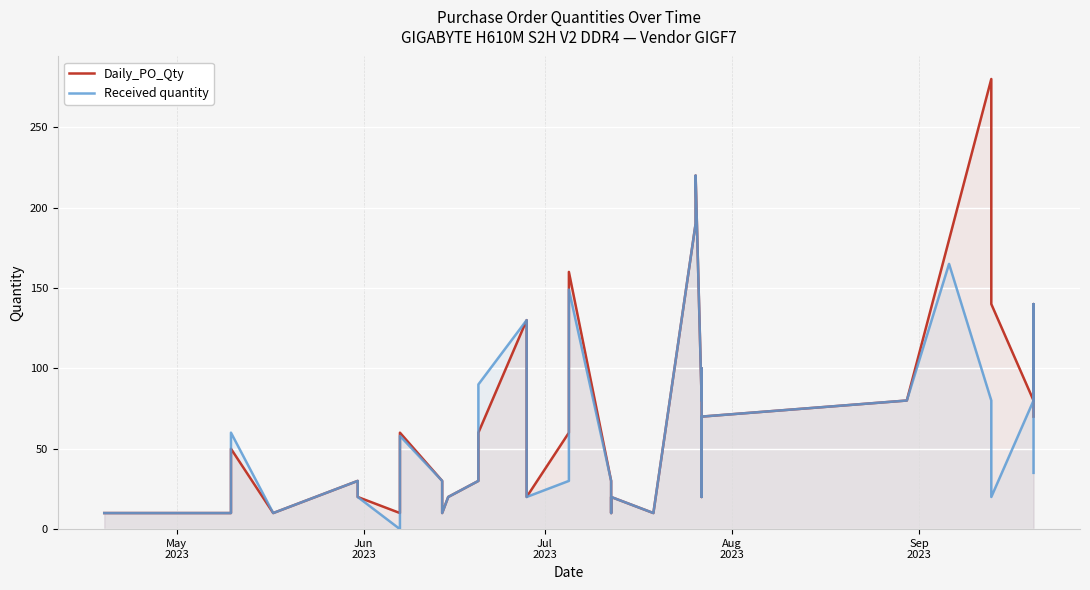

How many distinct data groups are displayed?

2